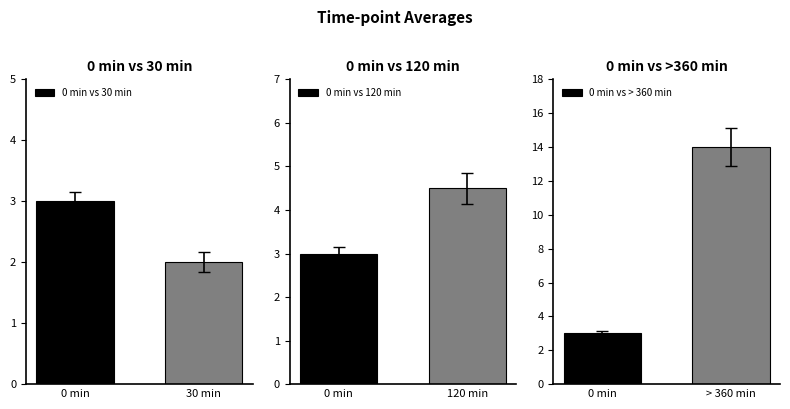

At how many categories does at least one series exceed 8?

1